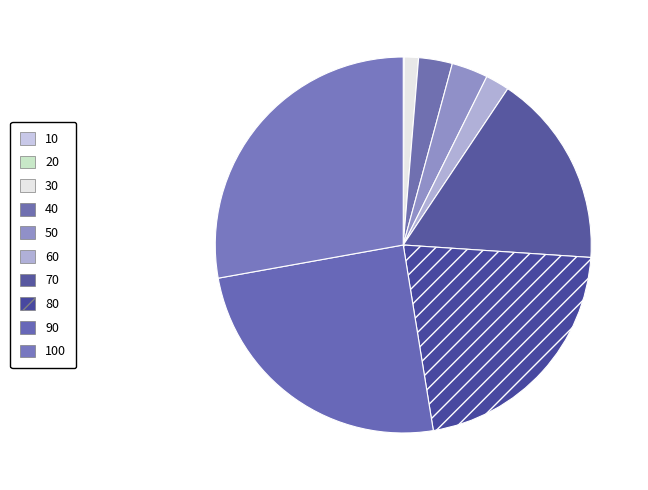

Is it true that 70 is 4% of the pie?

False